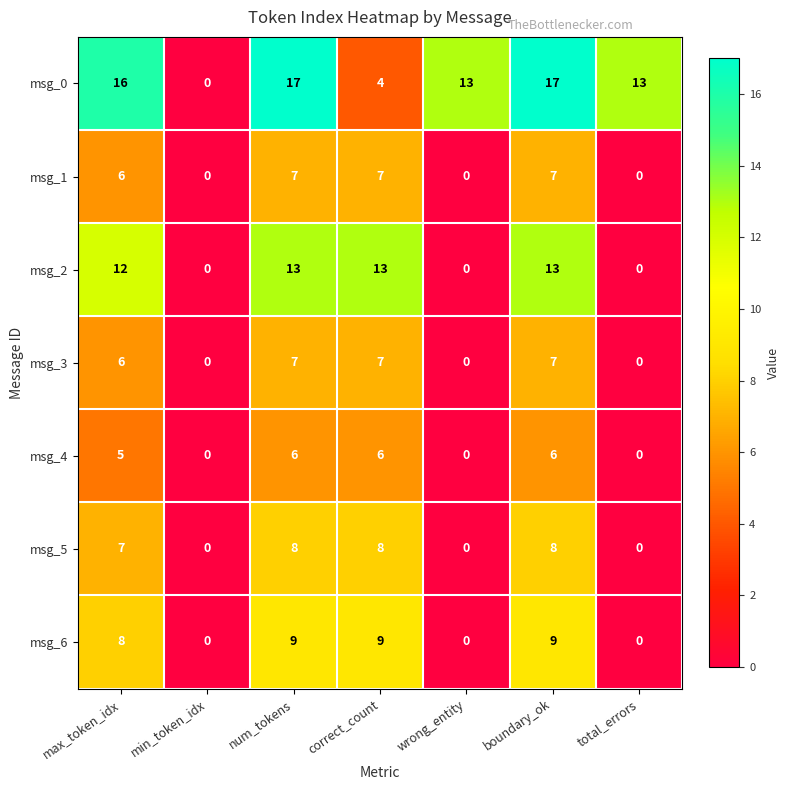

What is the total value across all series at num_tokens?

67